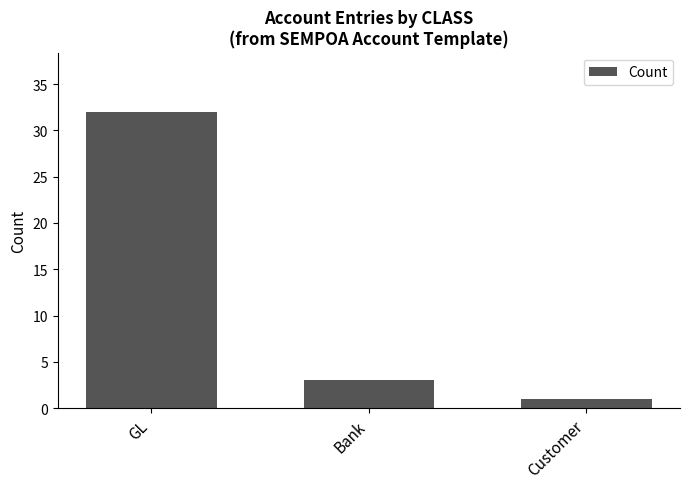

Which label corresponds to the smallest value in the chart?

Customer